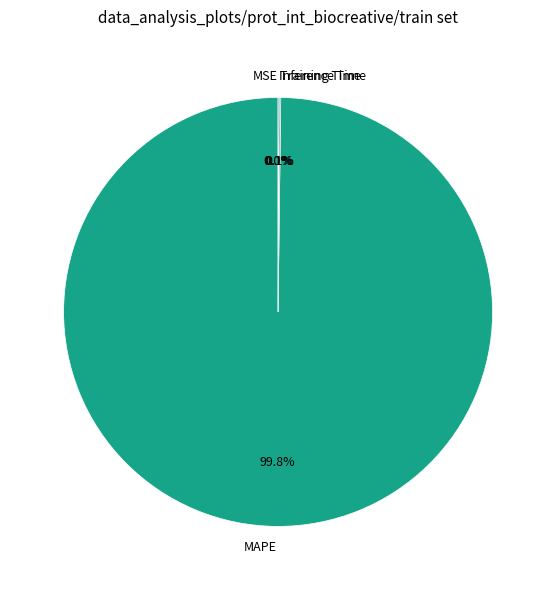

Which category has the biggest portion of the pie?

MAPE